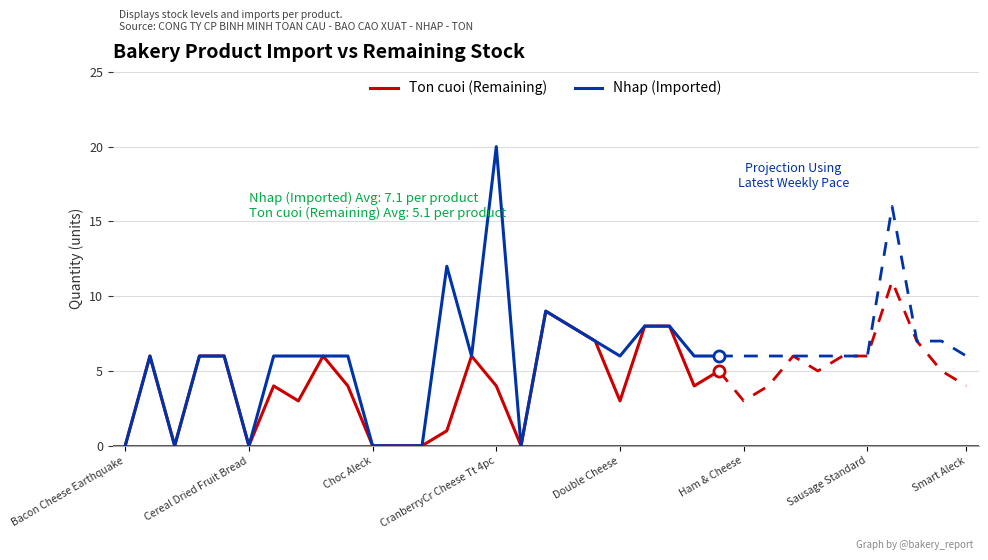

True or false: Ton cuoi (Remaining) has more than 1 points higher than both neighbors.

True